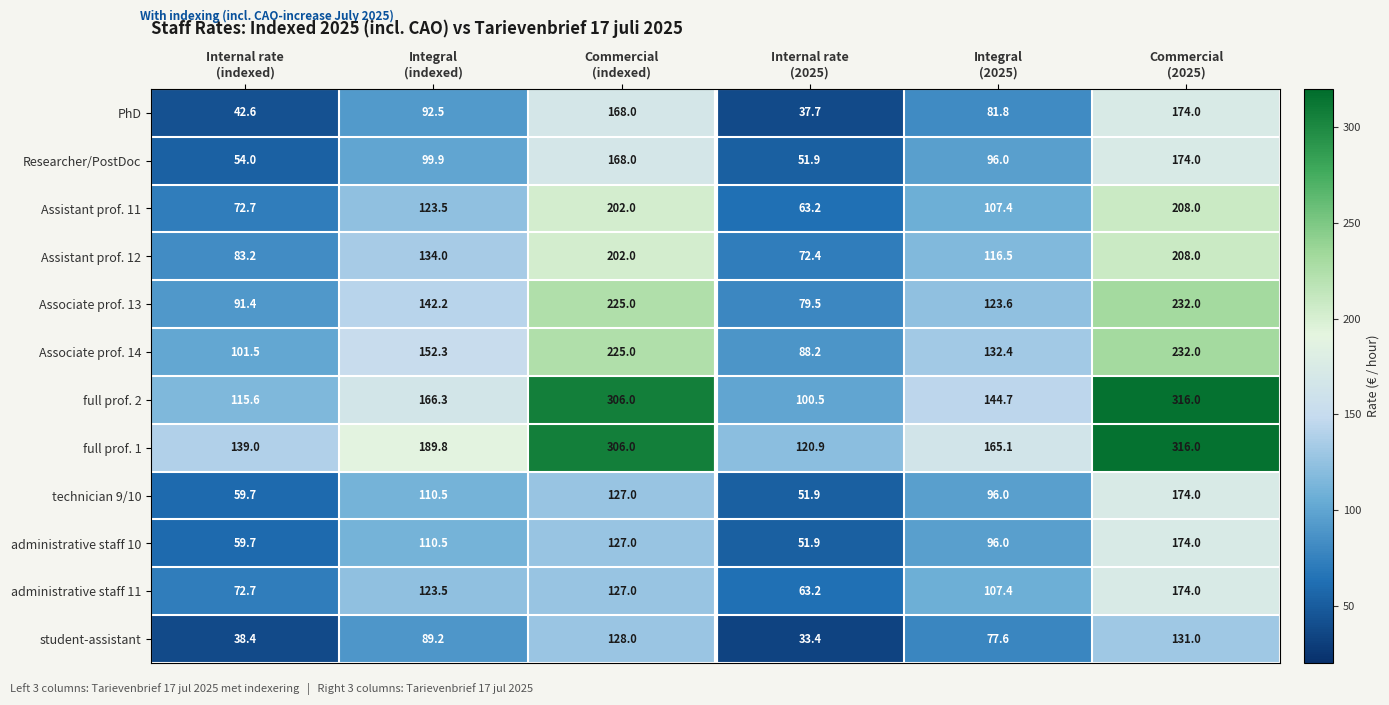

Which series changed the most between Integral
(indexed) and Internal rate
(2025)?

full prof. 1